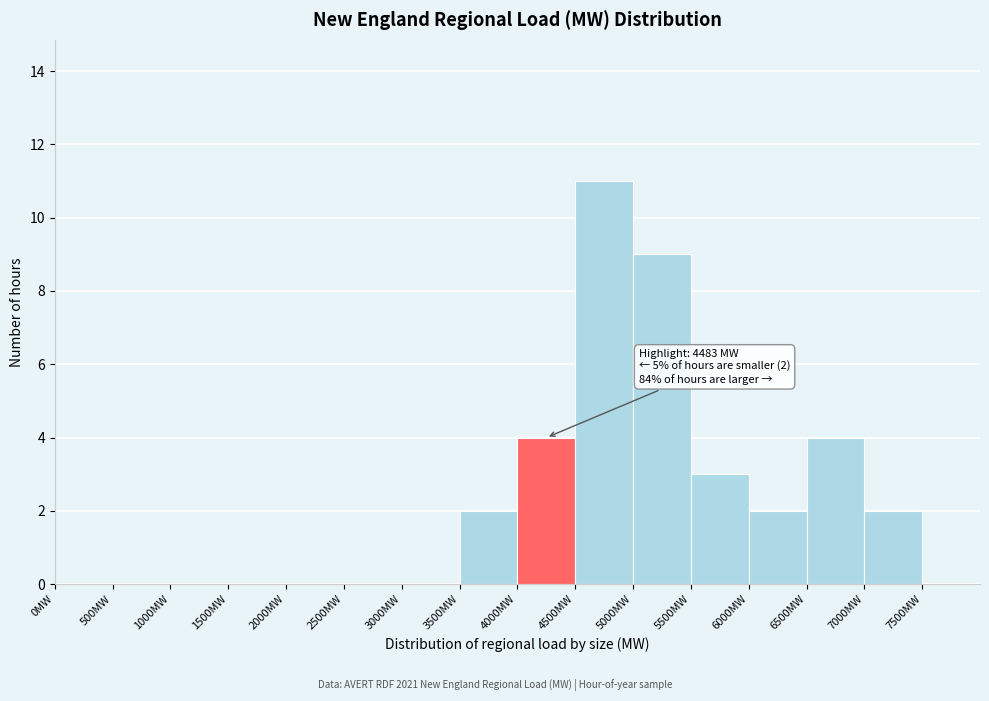

Over which range of the x-axis is the bar tallest?

4500 to 5000